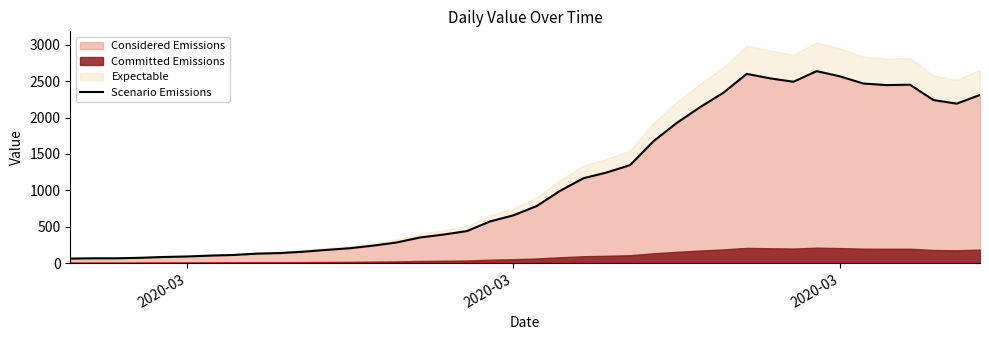

The chart shows a value of 34 at 2020-03. True or false?

False